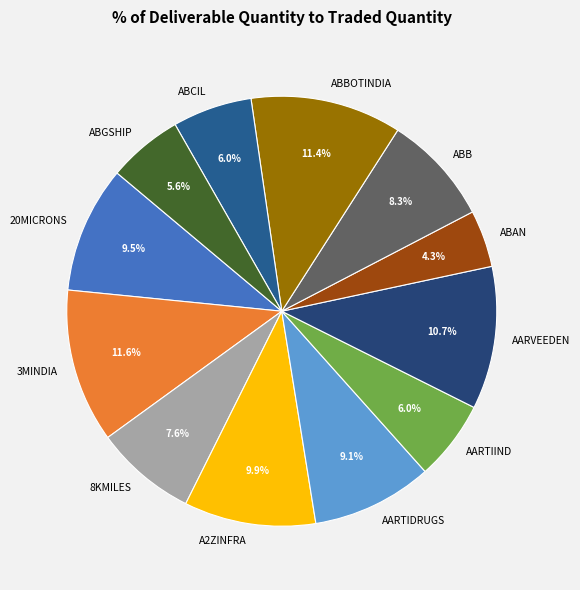

How much of the chart is everything except ABBOTINDIA?

88.6%